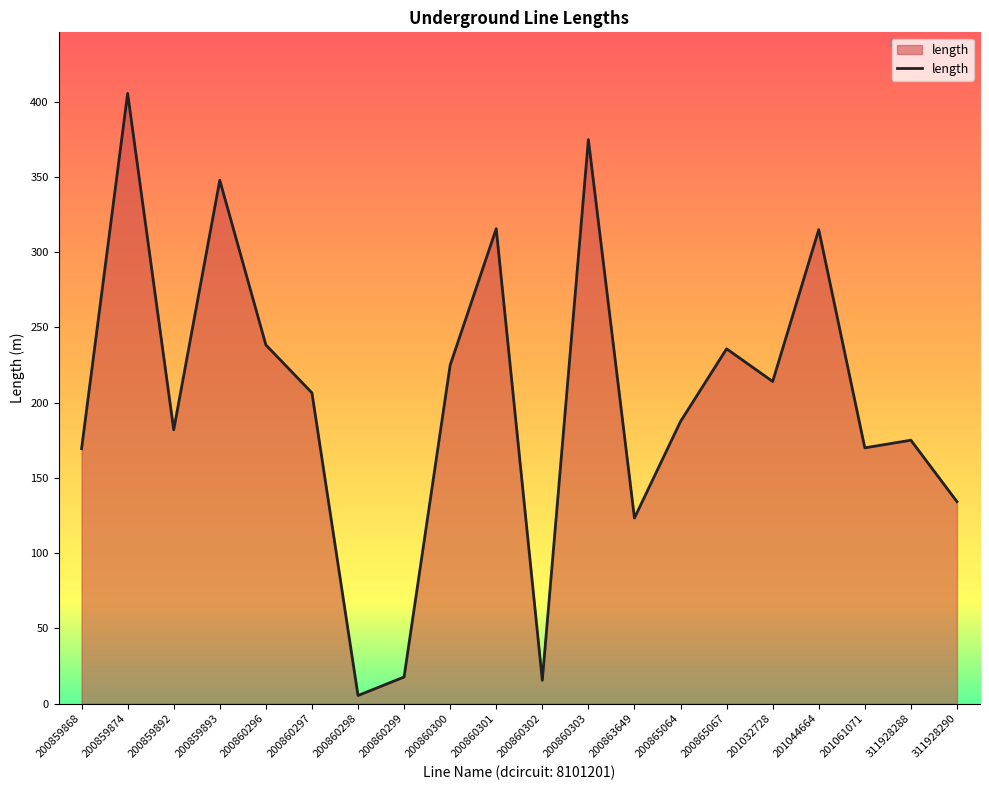

What is the difference between the maximum and minimum values?

400.1